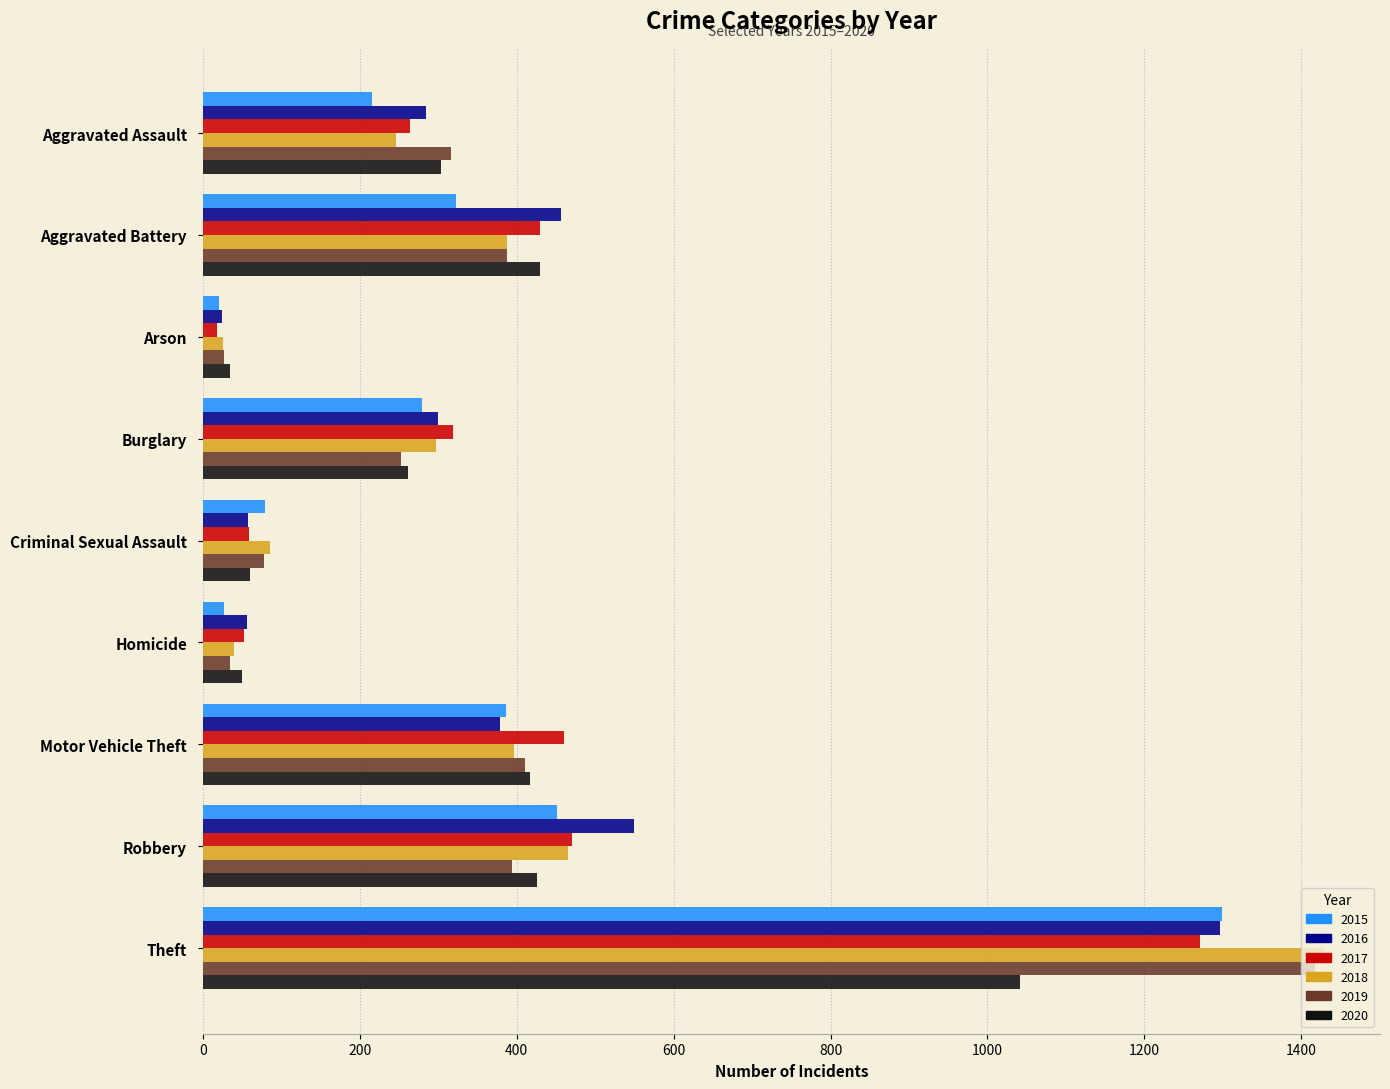

True or false: 2019 has a value of 107 at Burglary.

False